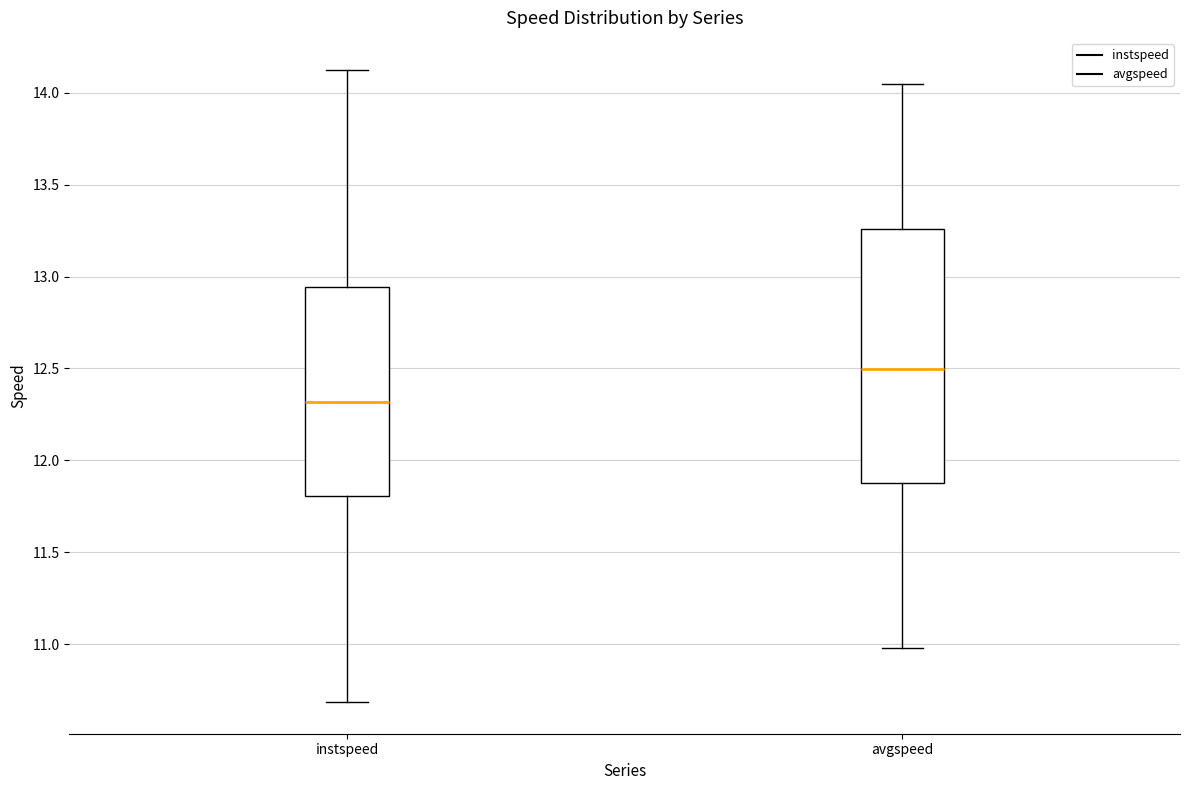

Comparing the boxes themselves (not the whiskers), which one is the tallest?

avgspeed